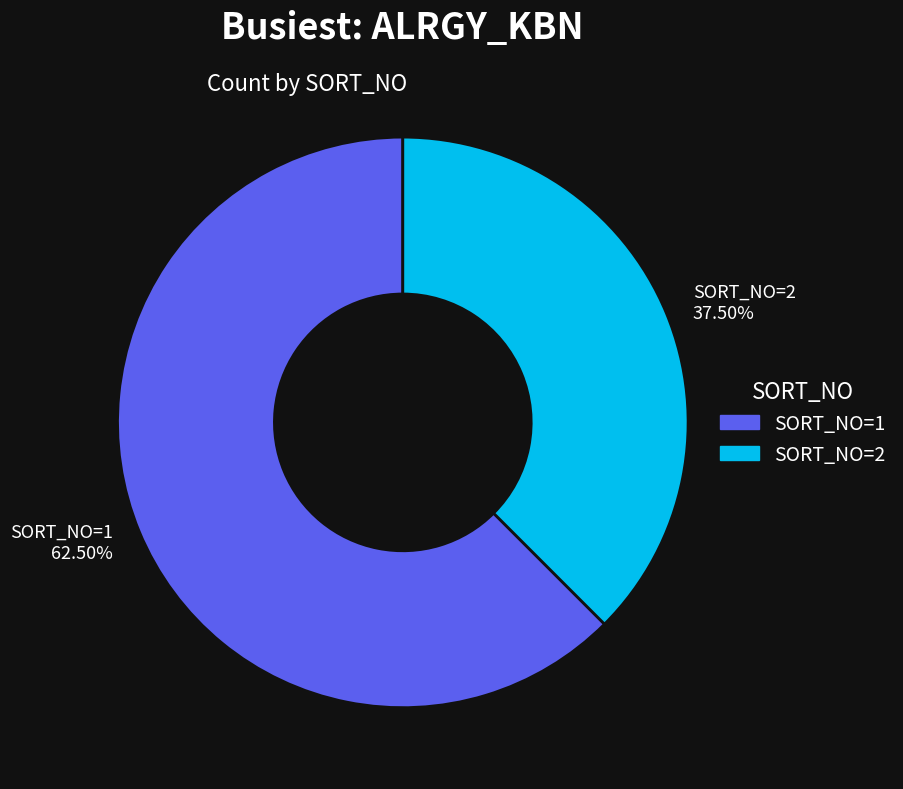

Rank the categories by value from lowest to highest.

SORT_NO=2 37.50%, SORT_NO=1 62.50%